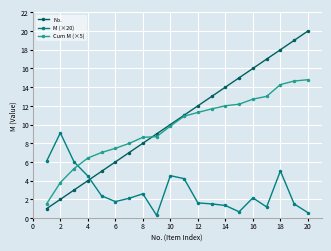

Rank the series by their maximum value, from lowest to highest.

M (×20), Cum M (×5), No.